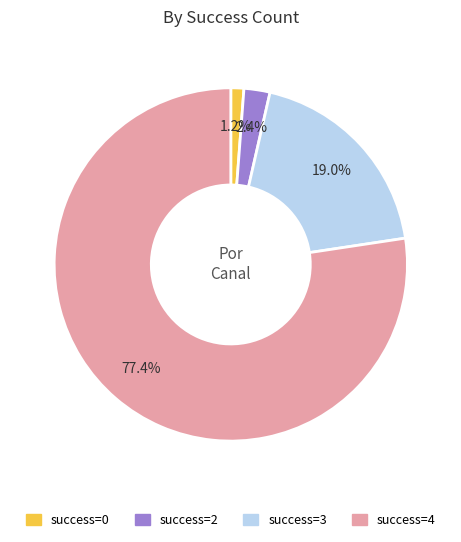

Is there any slice that represents more than half of the pie?

Yes